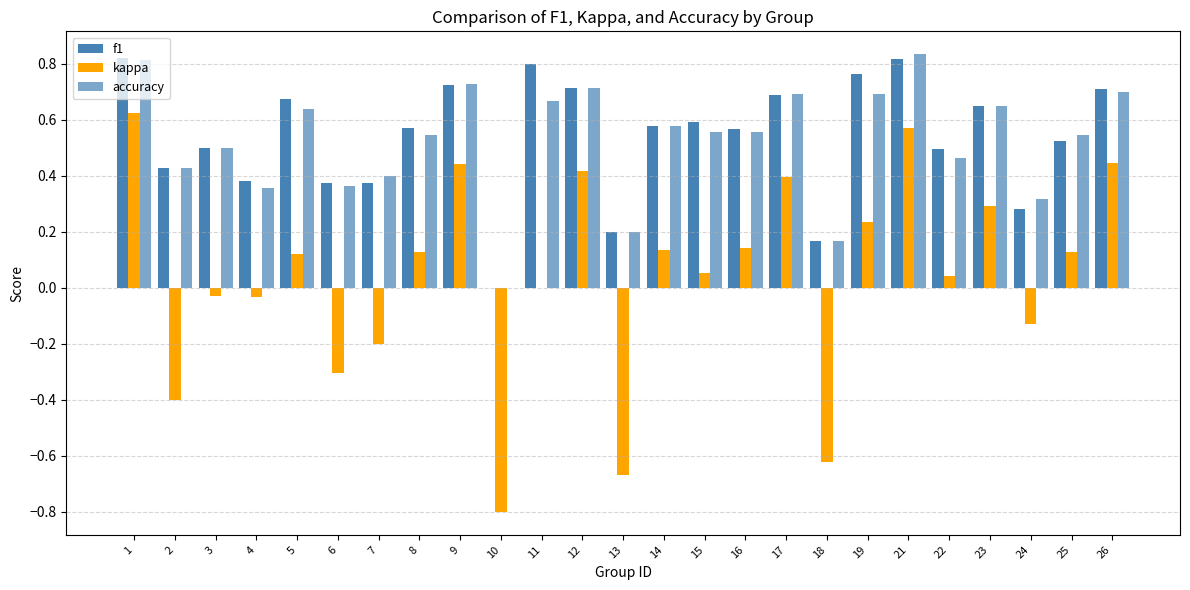

Reading left to right, list all the values displayed in this chart.

f1: 0.8	0.4	0.5	0.4	0.7	0.4	0.4	0.6	0.7	0.0	0.8	0.7	0.2	0.6	0.6	0.6	0.7	0.2	0.8	0.8	0.5	0.6	0.3	0.5	0.7
kappa: 0.6	-0.4	-0.0	-0.0	0.1	-0.3	-0.2	0.1	0.4	-0.8	0.0	0.4	-0.7	0.1	0.1	0.1	0.4	-0.6	0.2	0.6	0.0	0.3	-0.1	0.1	0.4
accuracy: 0.8	0.4	0.5	0.4	0.6	0.4	0.4	0.5	0.7	0.0	0.7	0.7	0.2	0.6	0.6	0.6	0.7	0.2	0.7	0.8	0.5	0.6	0.3	0.5	0.7